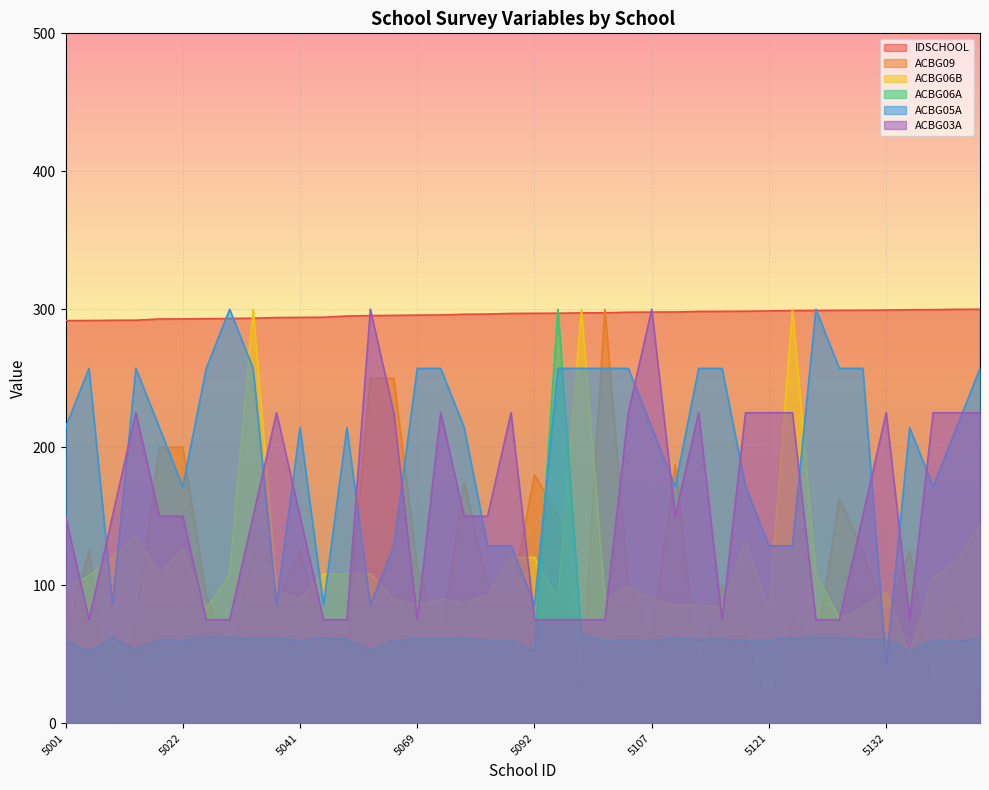

What is the value of the IDSCHOOL point at the 29th from the left?

298.5